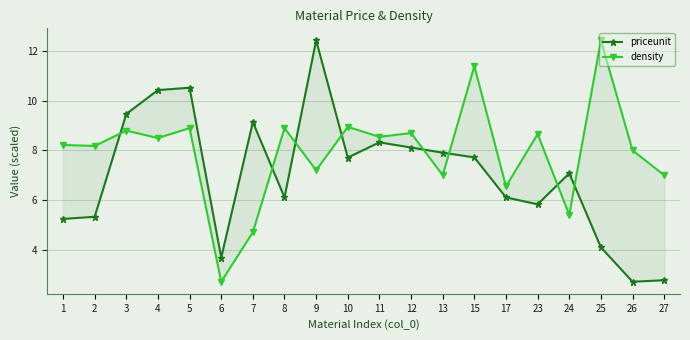

What is the value of the density point at the 8th from the left?

8.9